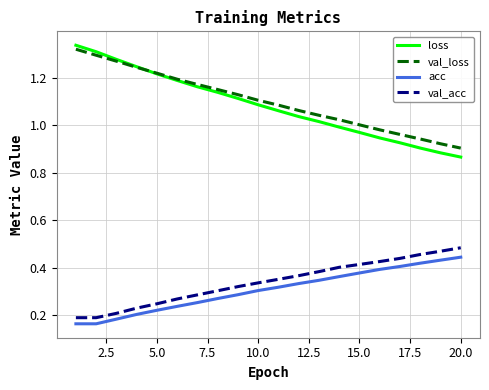

Which series has the largest range (max minus min)?

loss